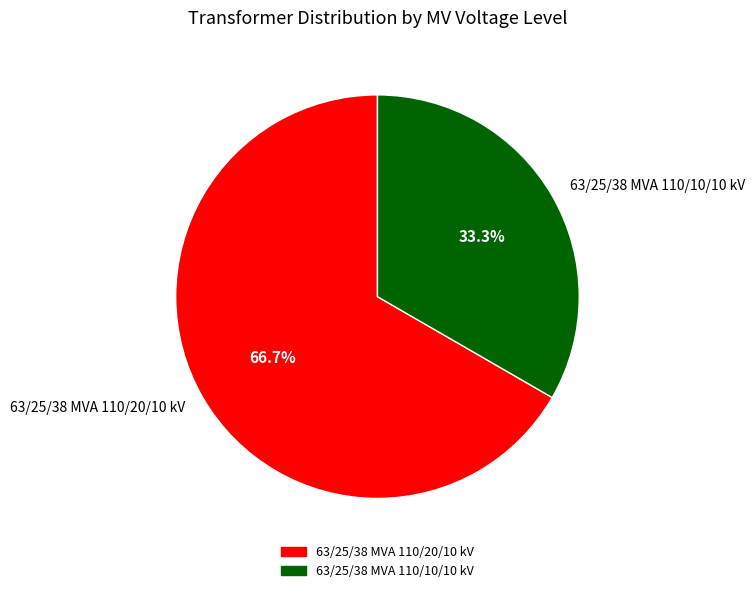

Between 63/25/38 MVA 110/10/10 kV and 63/25/38 MVA 110/20/10 kV, which is larger?

63/25/38 MVA 110/20/10 kV